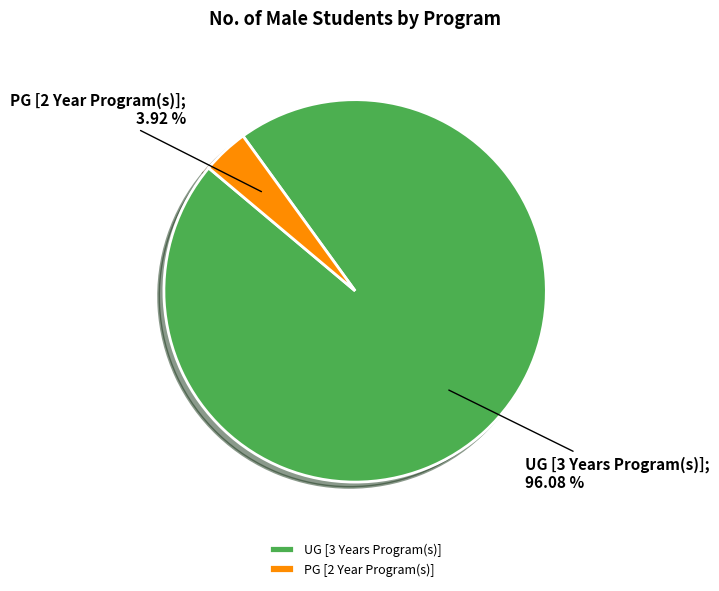

Which slice is the smallest?

PG [2 Year Program(s)]